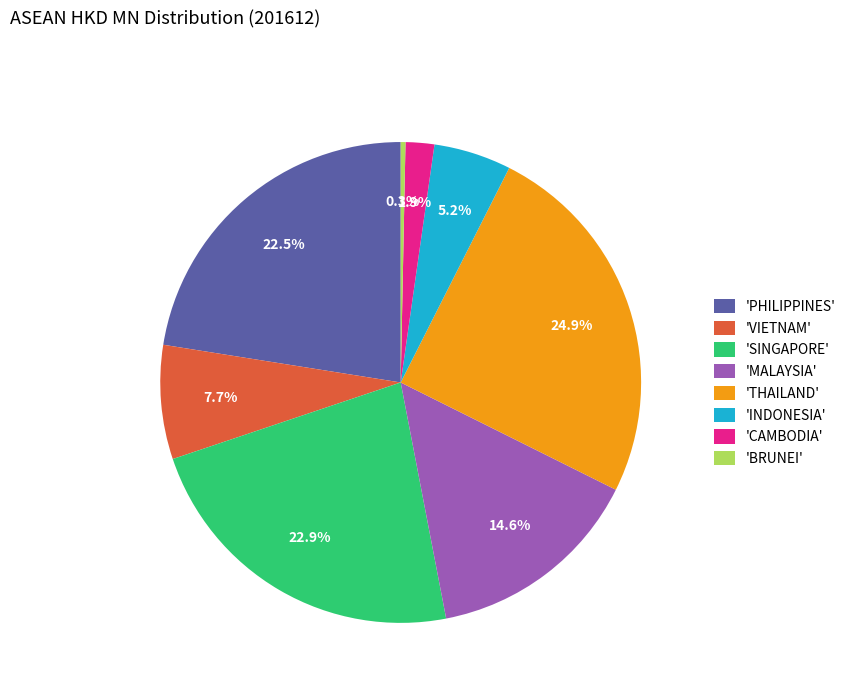

How many segments does this pie chart have?

8